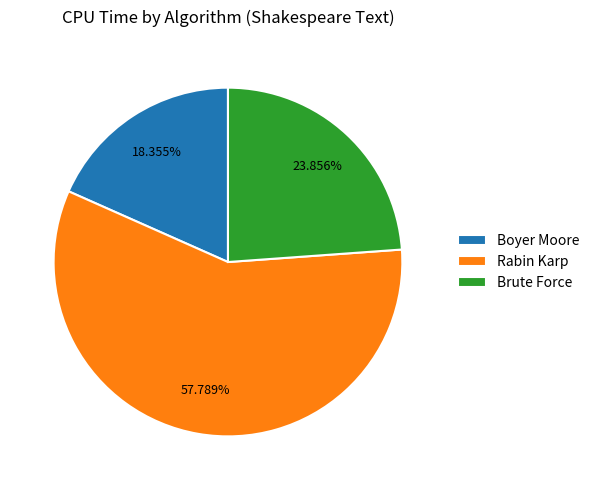

What is the total percentage of Rabin Karp and Boyer Moore?

76.1%